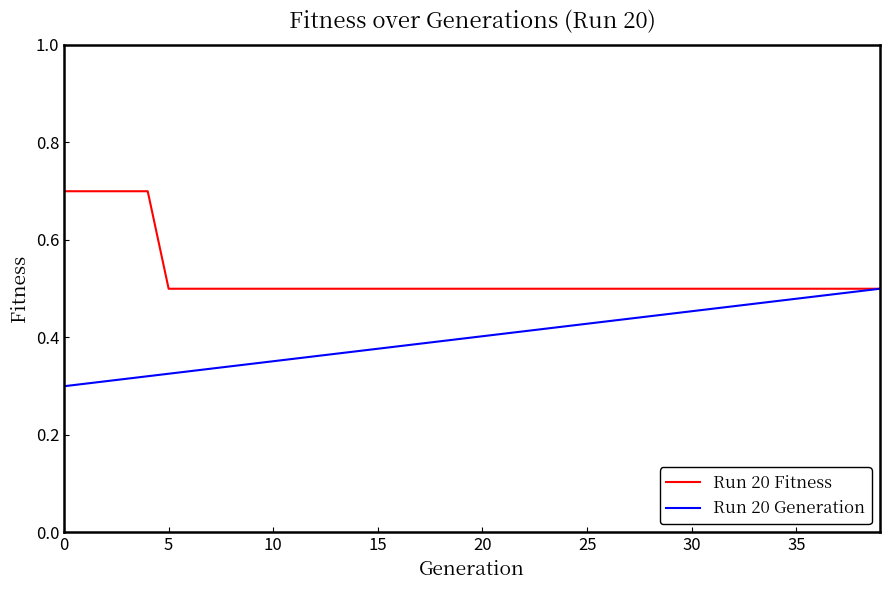

What is the greatest value displayed?

0.7